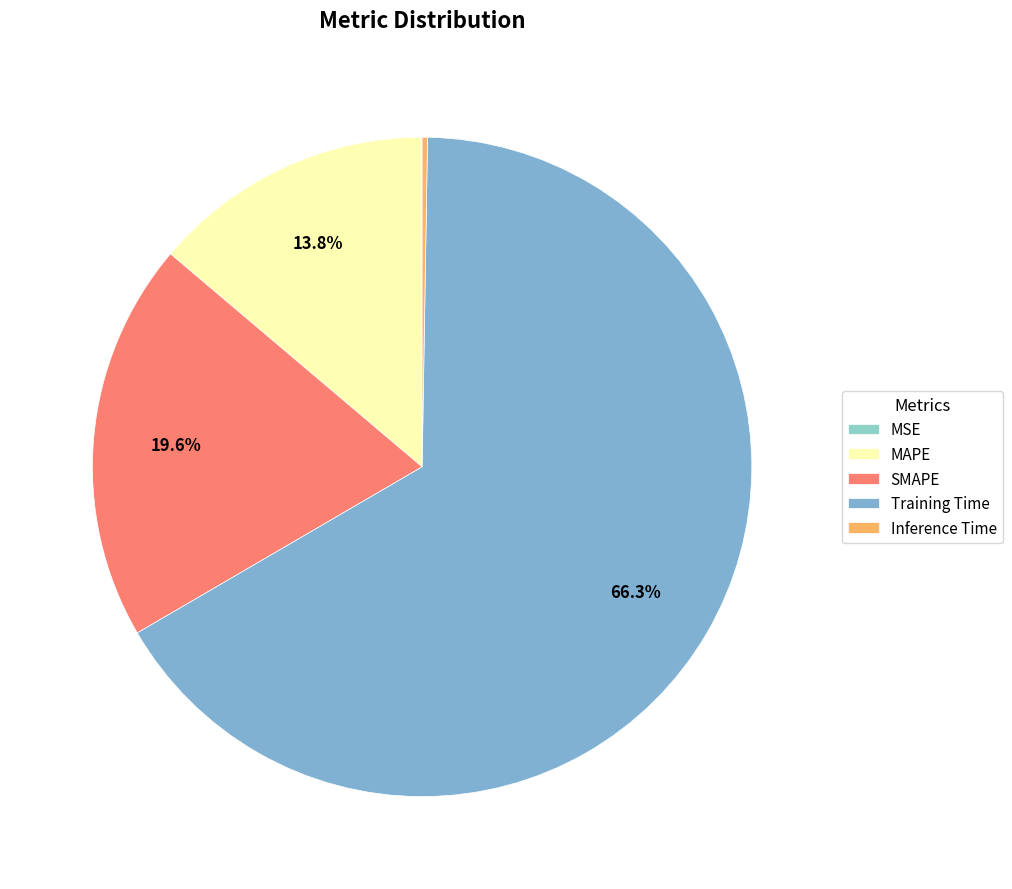

What is the change in value from SMAPE to Training Time?

+2.0